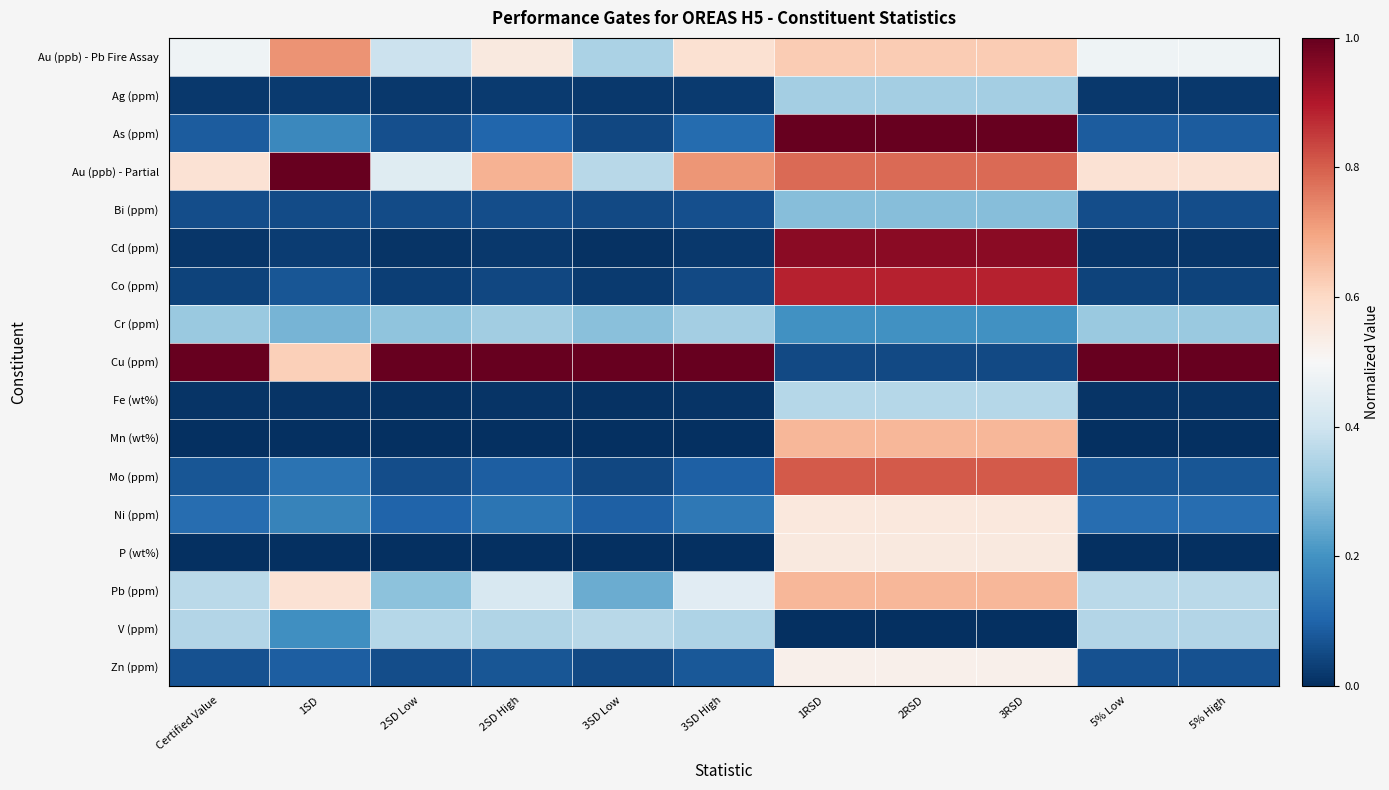

At which category does the chart reach its minimum across all series?

Certified Value